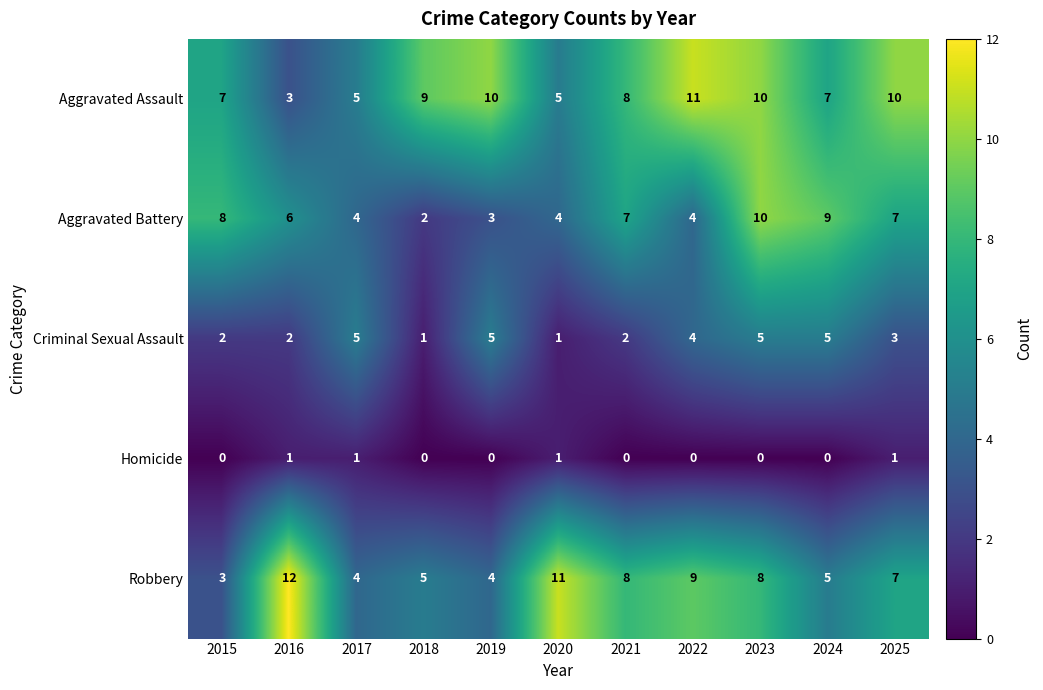

At which label does Aggravated Battery reach its peak?

2023